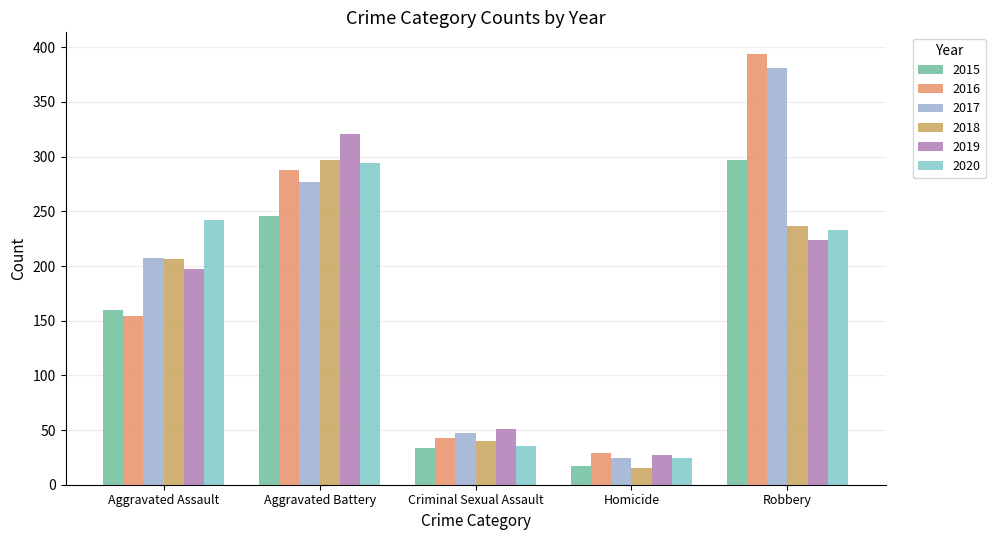

List the labels in order of 2020 value, smallest first.

Homicide, Criminal Sexual Assault, Robbery, Aggravated Assault, Aggravated Battery